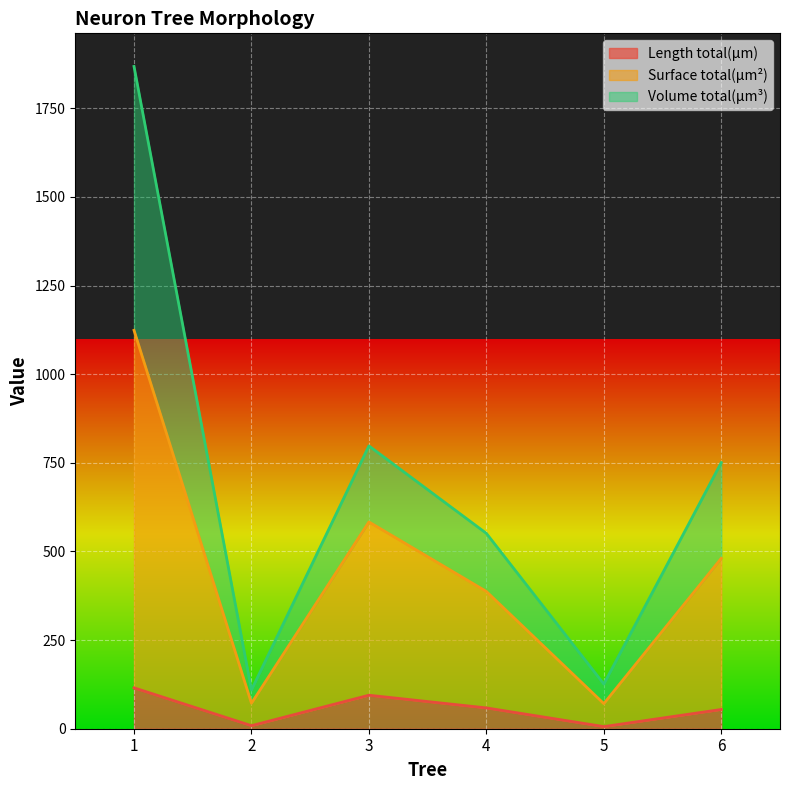

At which label does Volume total(µm³) reach its peak?

1